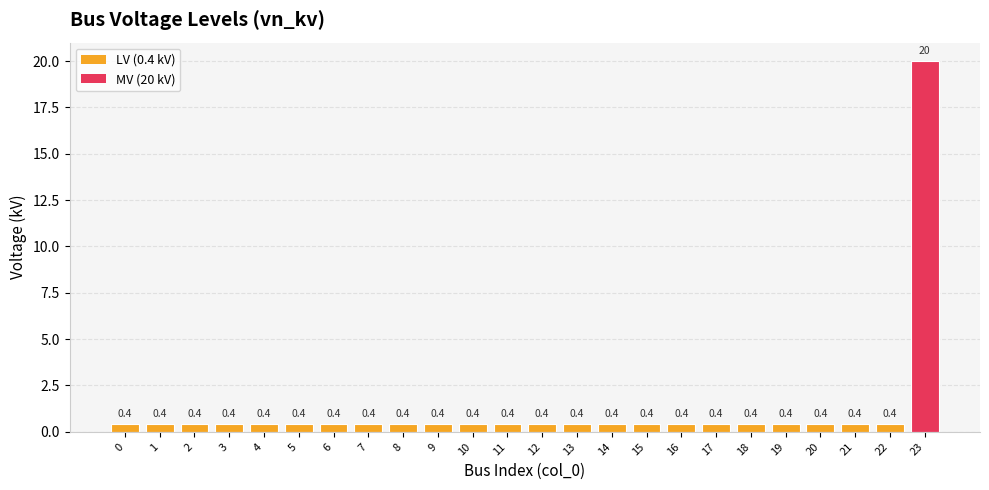

How many distinct data groups are displayed?

1